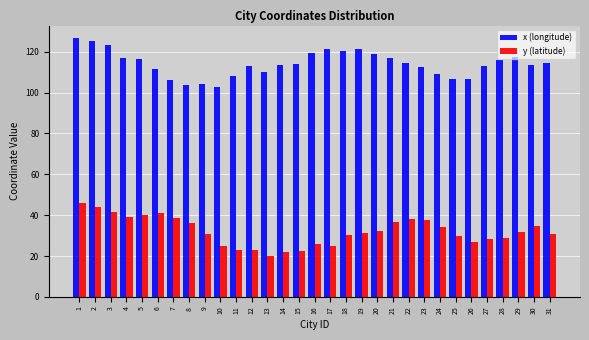

What is the greatest value displayed?

126.5